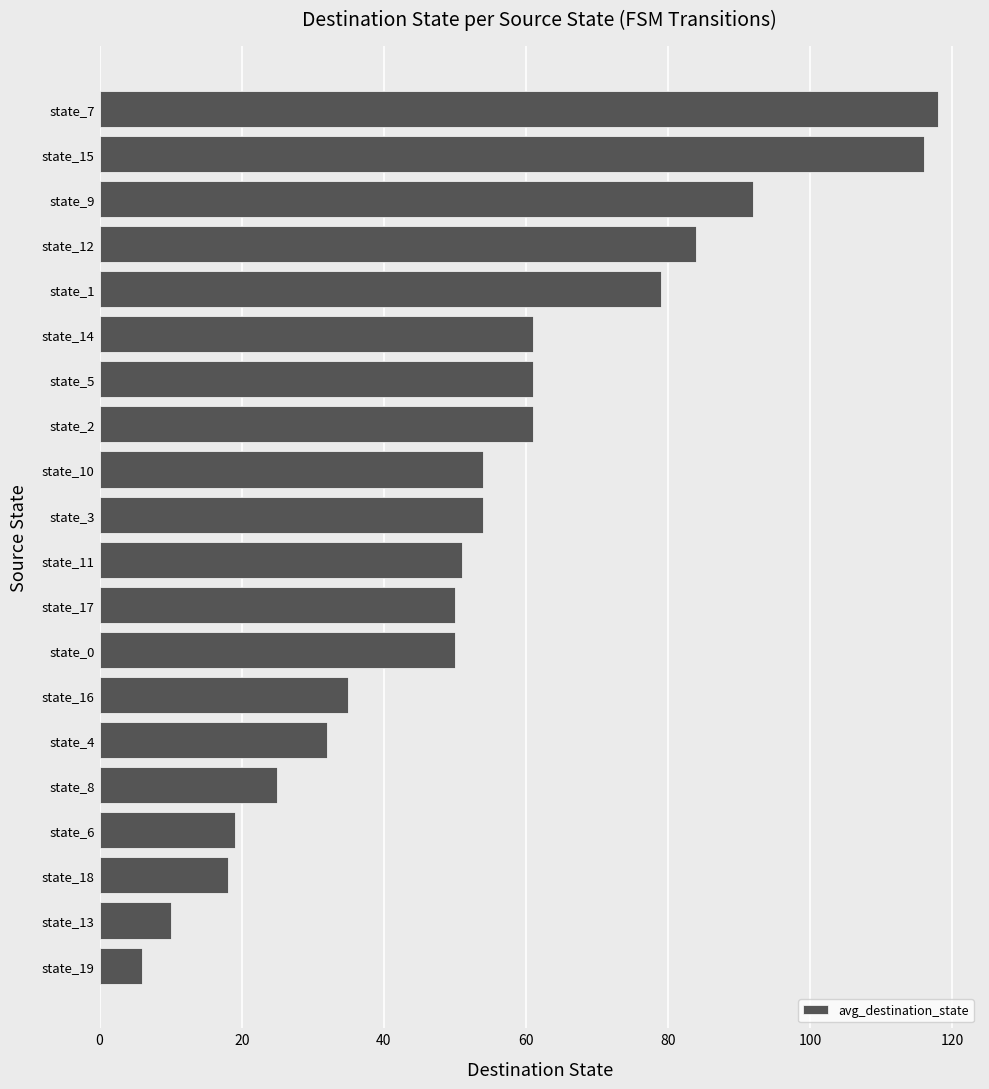

Are the bars grouped side by side (vs. stacked)?

No